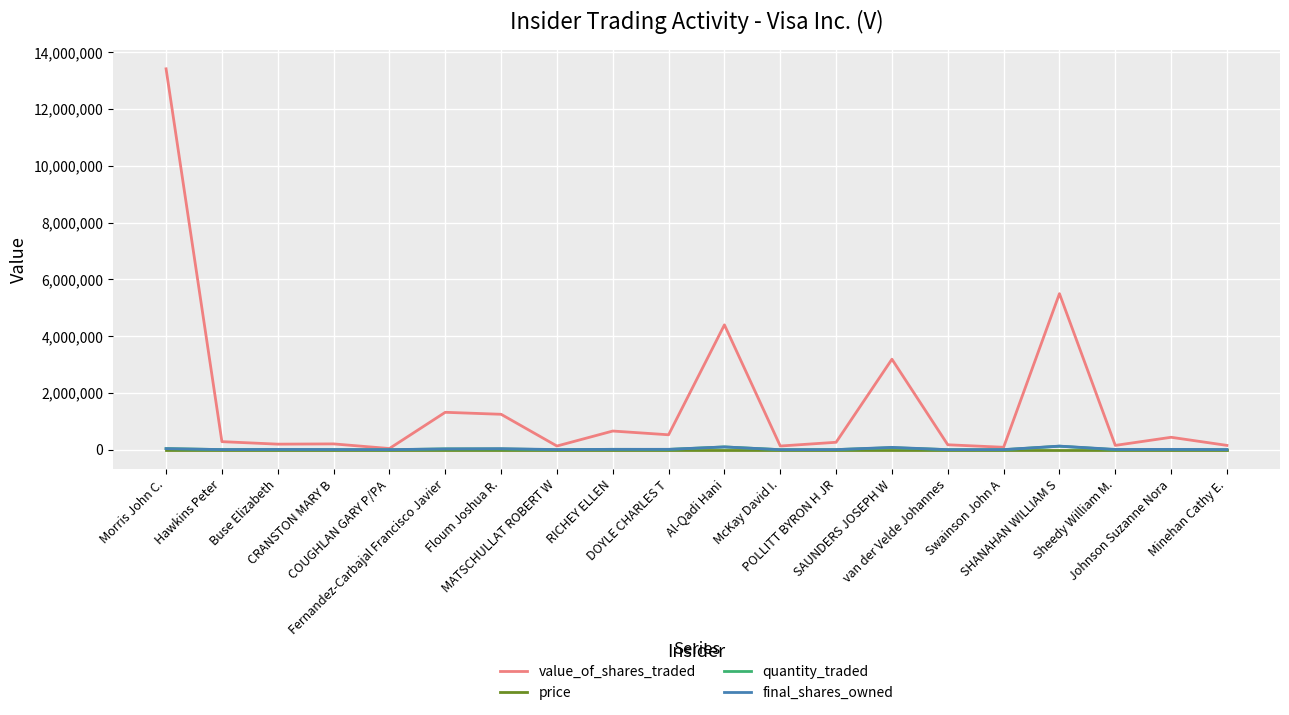

At which label does value_of_shares_traded first exceed 286000?

Morris John C.